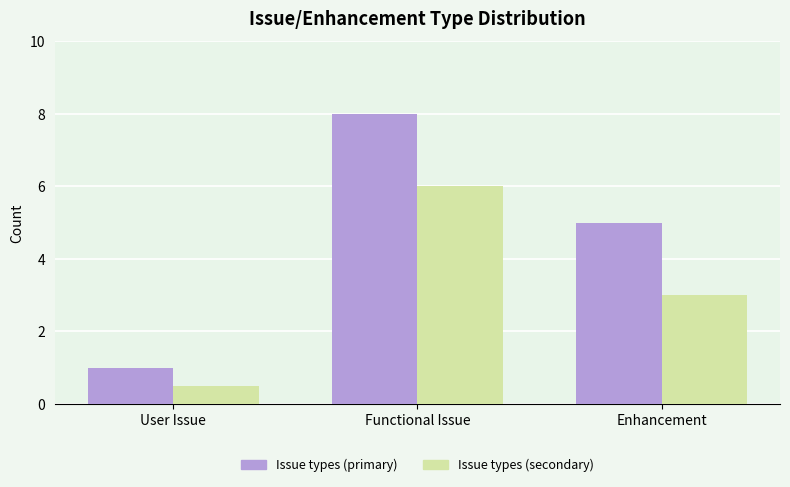

What is the difference between the highest and lowest values at Enhancement?

2.0